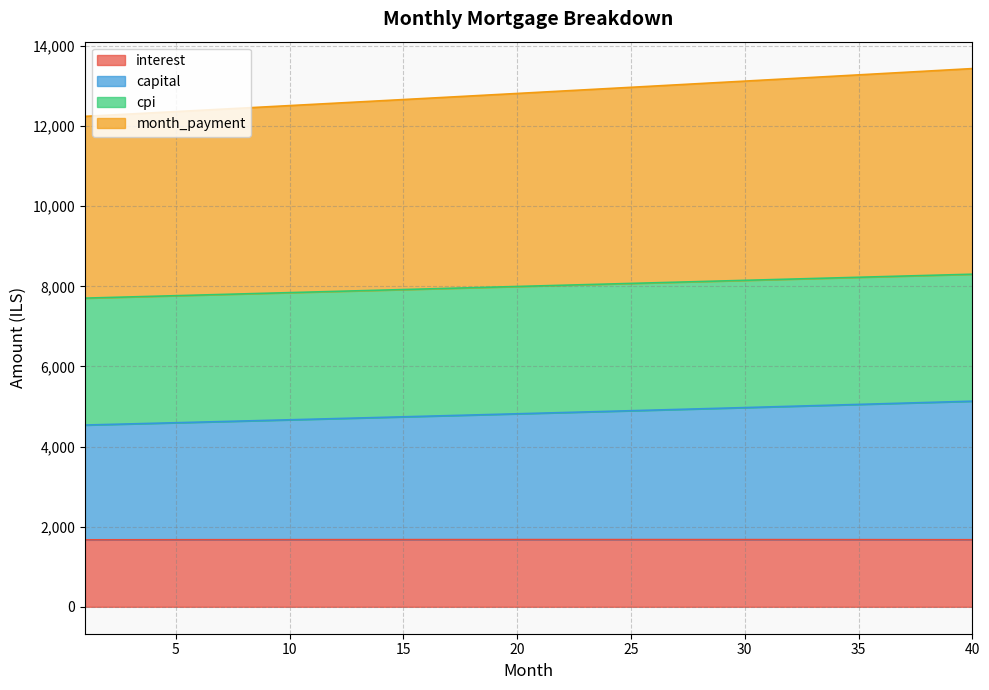

True or false: month_payment and capital cross at least once.

False